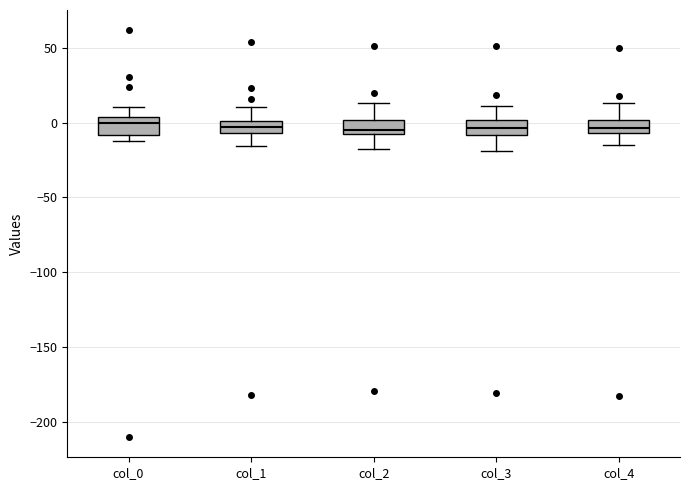

Reading left to right, transcribe this box plot: for each box, give where its median line is, the range the box spans, and where its two whiskers end, as read against the y-axis. The values are not printed on the chart, so give them approximately, as read against the axis.

col_0: median 0, box -10 to 5, whiskers -10 (just below the box's lower edge) to 10
col_1: median -5 (inside the box), box -5 to 0, whiskers -15 to 10
col_2: median -5, box -10 to 0, whiskers -20 to 15
col_3: median -5, box -10 to 0, whiskers -20 to 10
col_4: median -5 (inside the box), box -5 to 0, whiskers -15 to 15